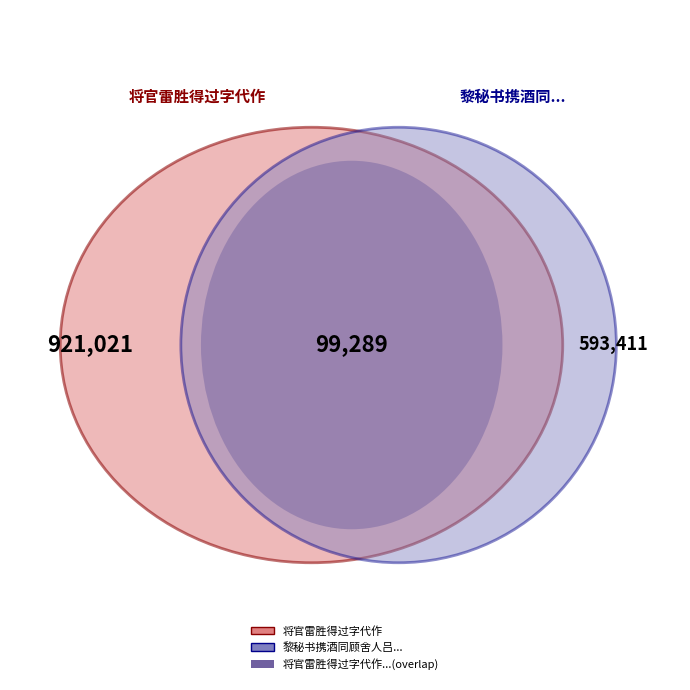

Which has a higher value, 将官雷胜得过字代作 or 将官雷胜得过字代作?

将官雷胜得过字代作